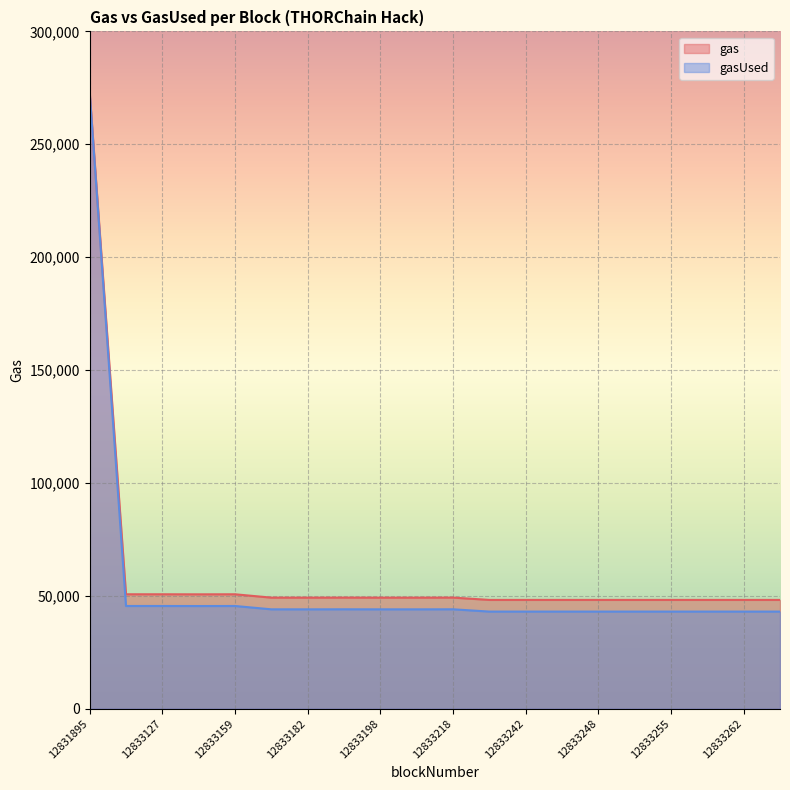

Reading left to right, what are all the values shown in this chart?

gas: 273044	50663	50663	50639	50663	49176	49164	49188	49164	49164	49188	48169	48169	48169	48169	48169	48169	48169	48169	48169
gasUsed: 273044	45476	45476	45452	45476	44000	43988	44012	43988	43988	44012	42998	42998	42998	42998	42998	42998	42998	42998	42998